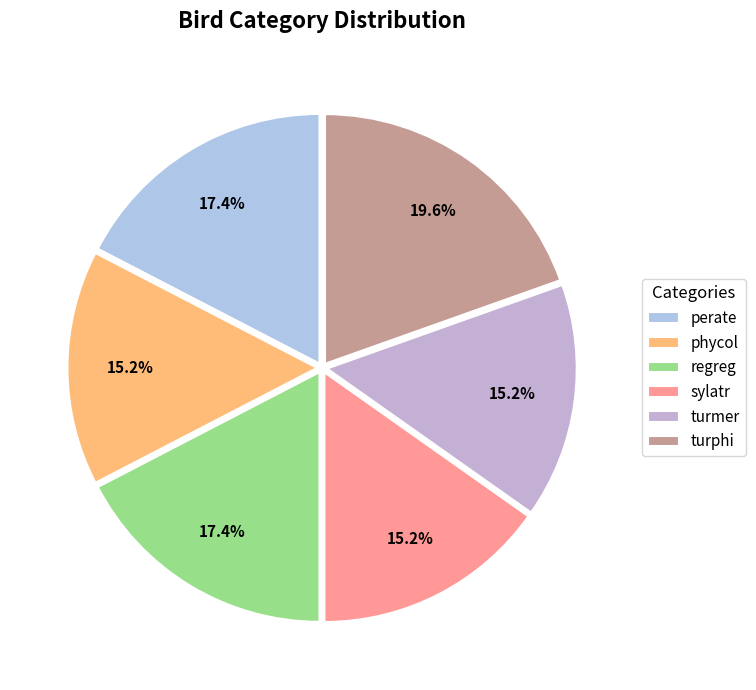

How much of the chart is everything except phycol?

84.8%